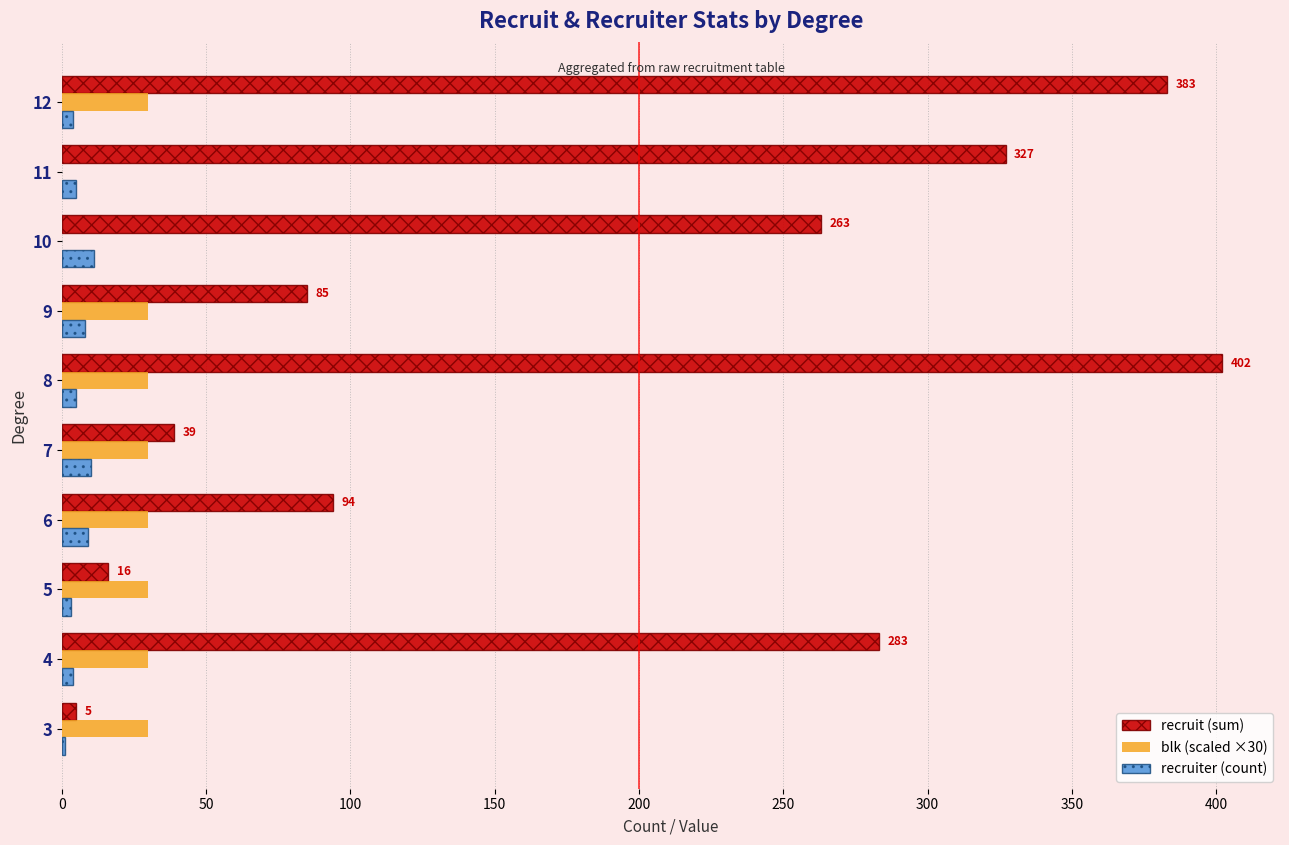

What is the sum of all recruiter (count) values?

60